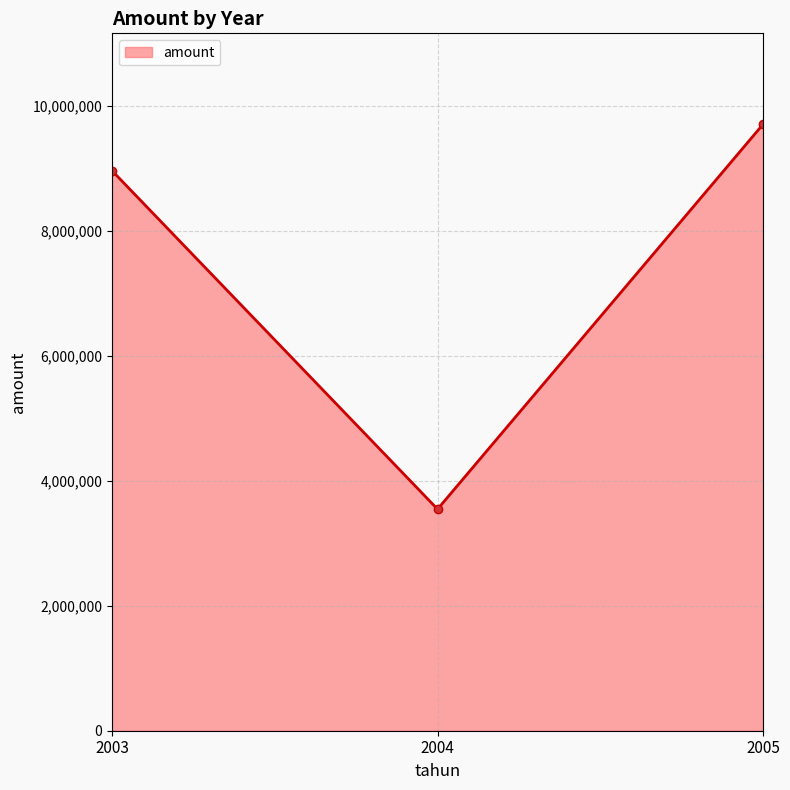

Between 2005 and 2003, which is larger?

2005